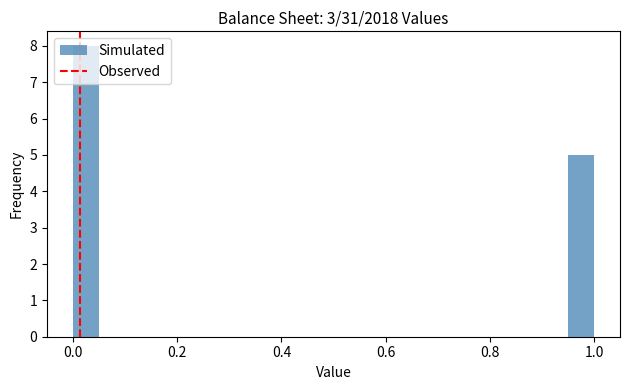

Read against the x-axis, roughly where is the centre of the tallest bar?

0.02